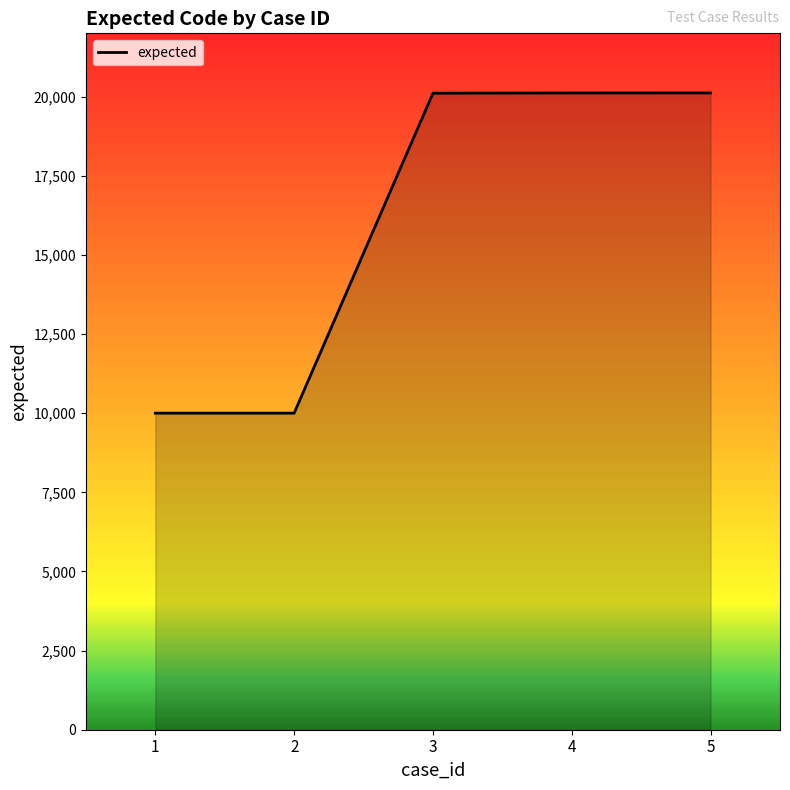

What is the minimum value shown in the chart?

10001